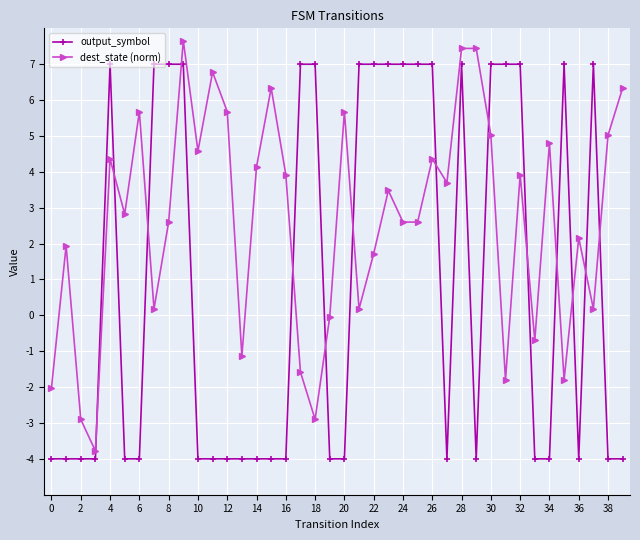

Which series ends up on top after the final intersection of dest_state (norm) and output_symbol?

dest_state (norm)